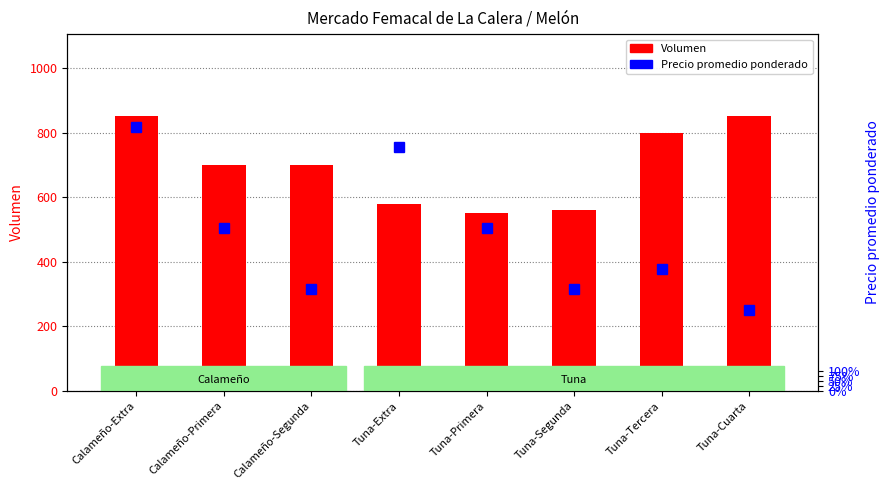

Which series changed the most between Calameño-Primera and Tuna-Primera?

Volumen